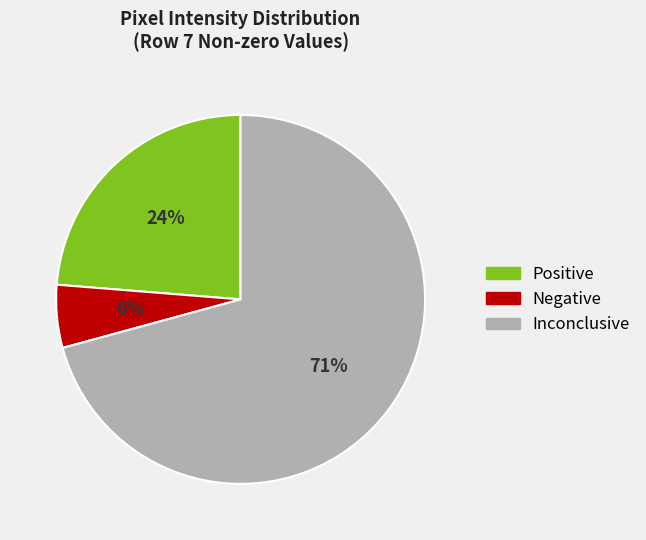

To the nearest percent, what is the average slice percentage?

33%